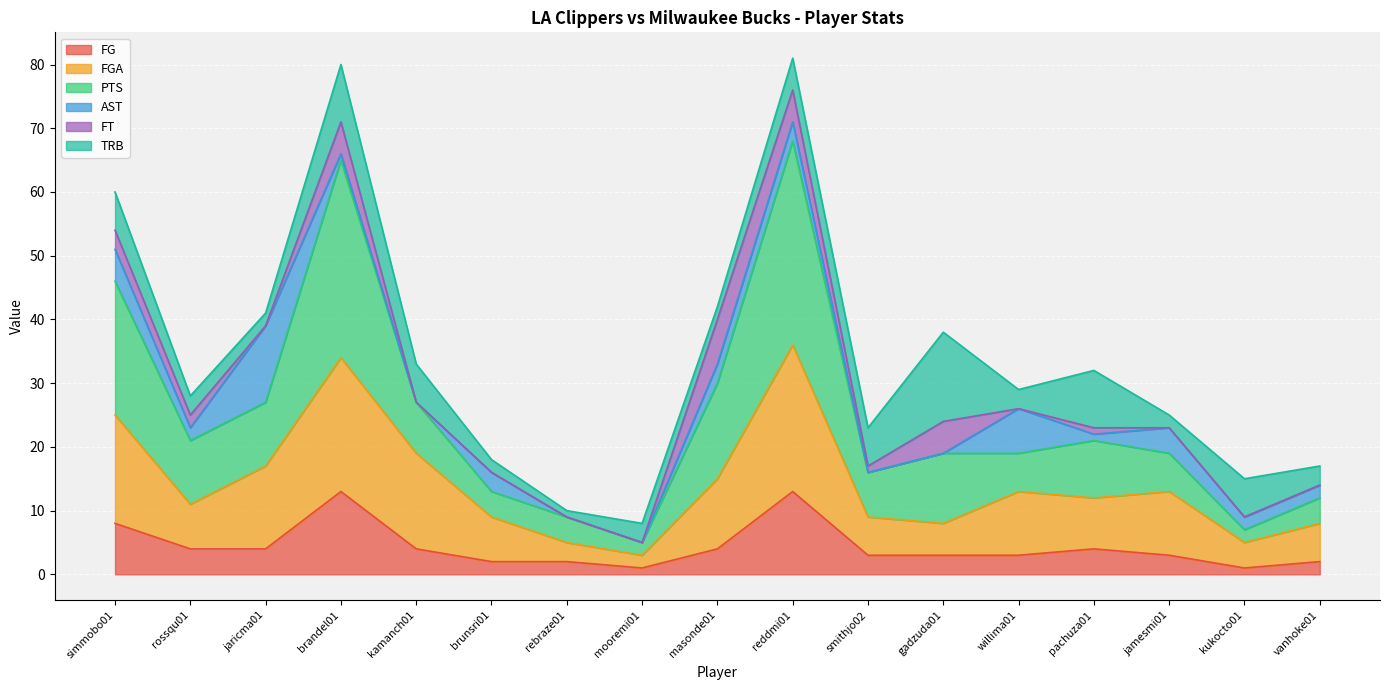

The value of FGA at willima01 is 13. True or false?

True